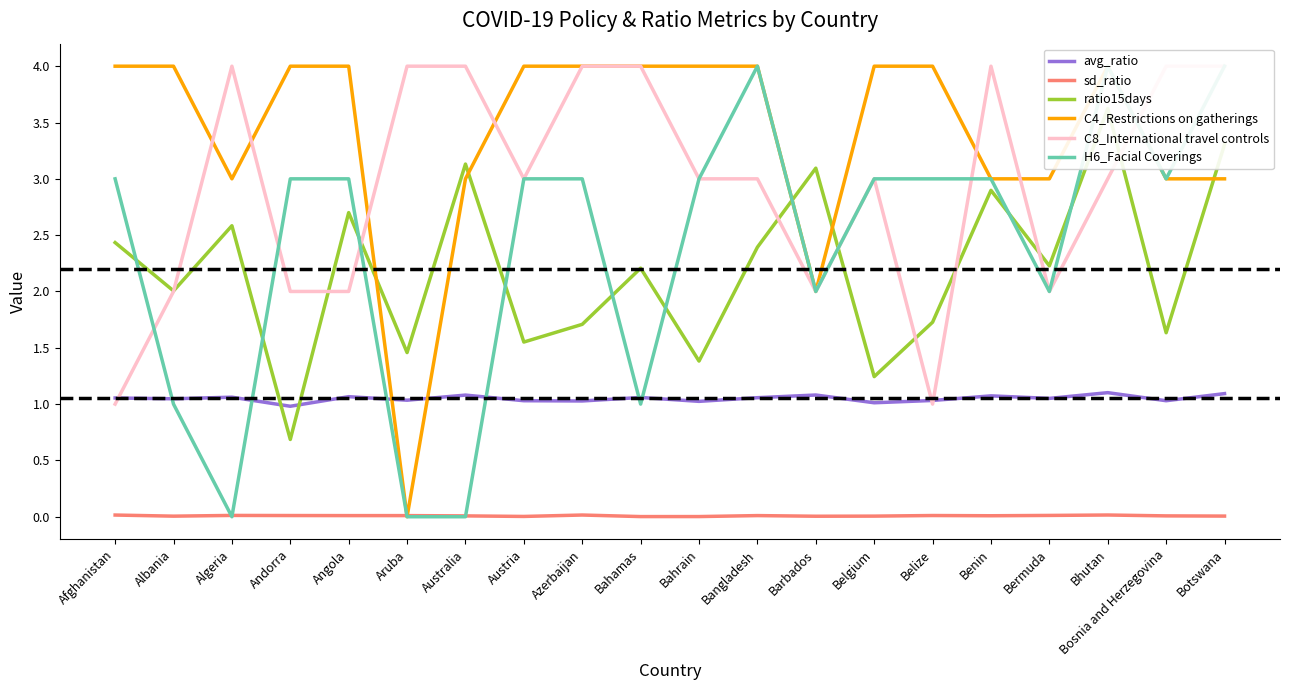

Between Albania and Andorra, which is larger?

Albania